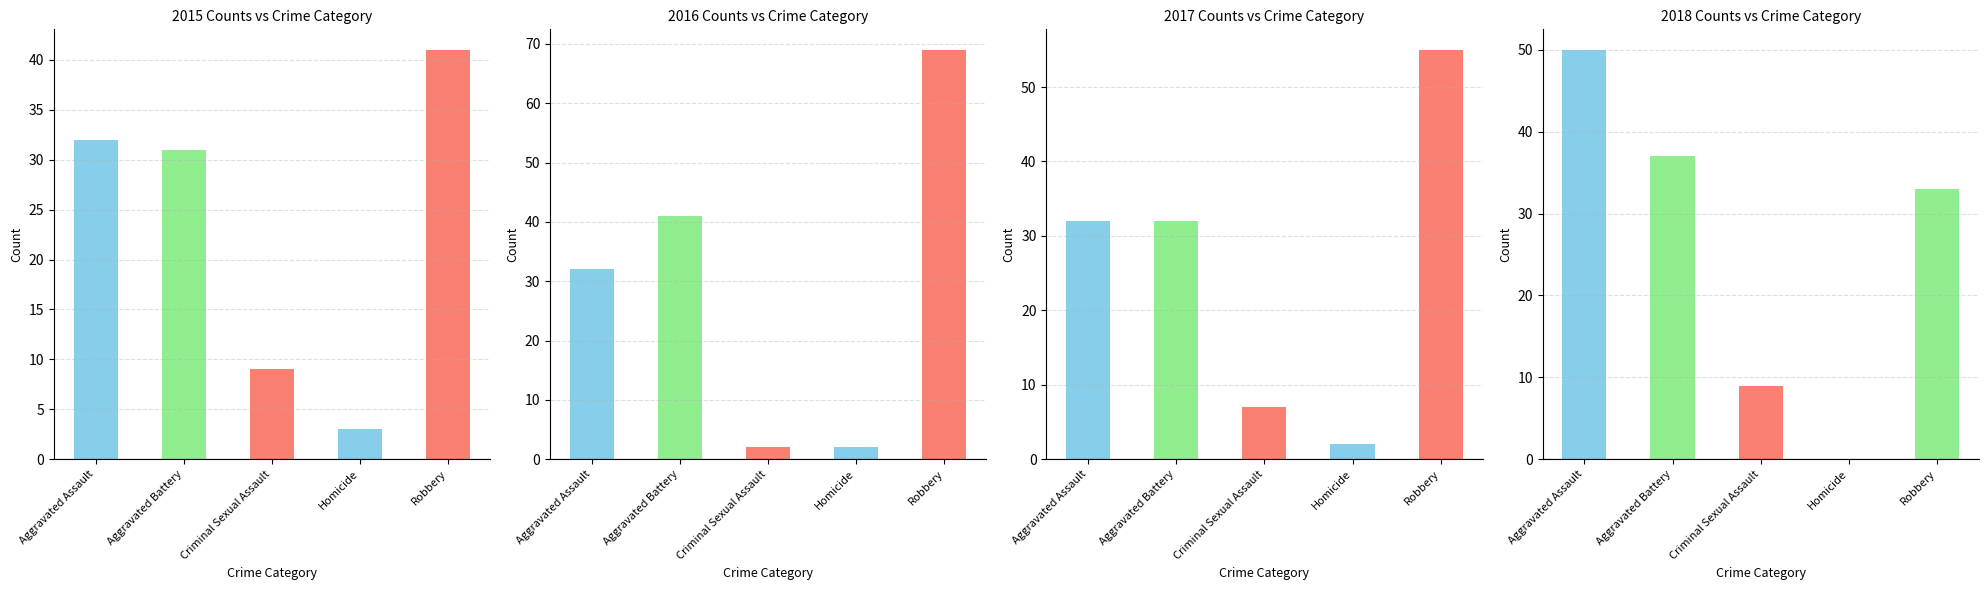

What is the difference between the highest and lowest values at Aggravated Assault?

18